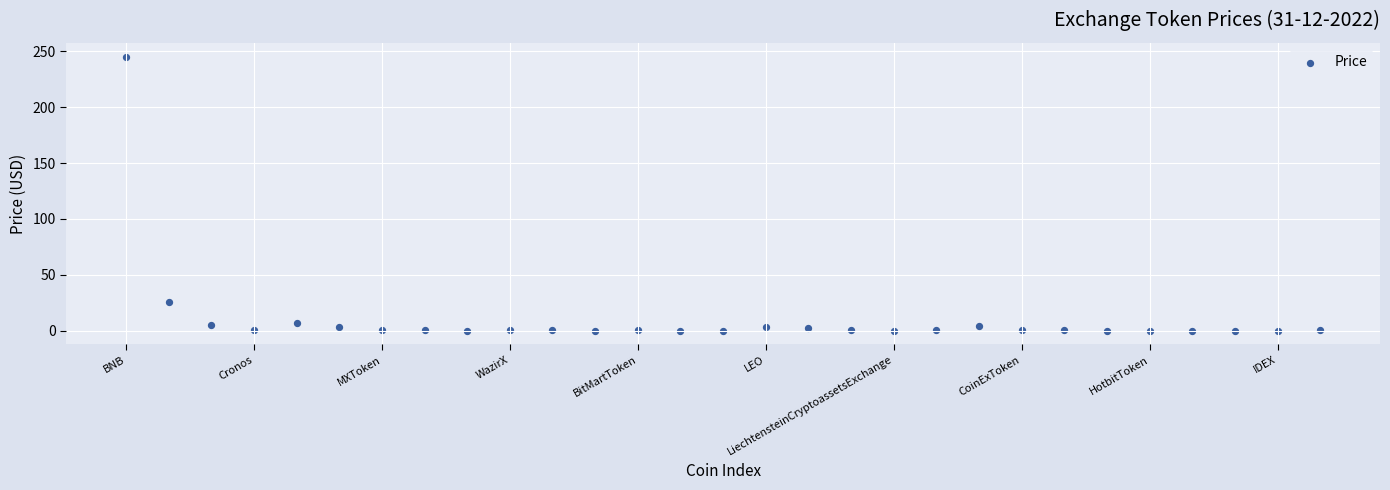

What is the range of Y values (max minus min)?

245.4